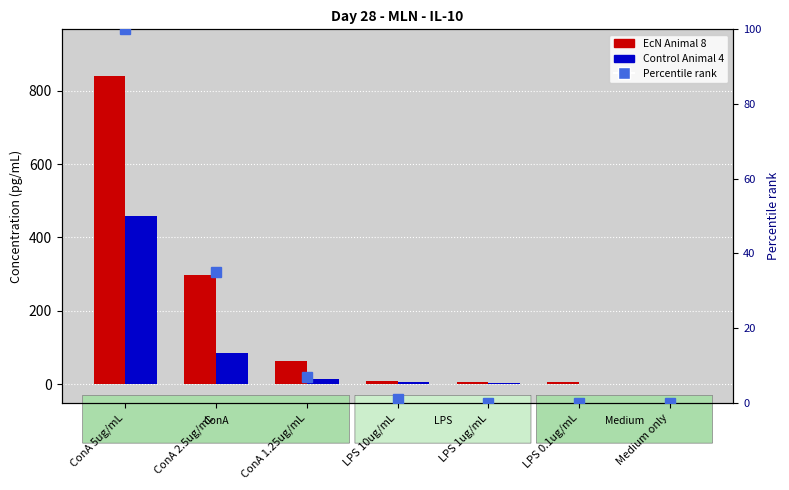

True or false: EcN Animal 8 has a value of 840.6 at ConA 5ug/mL.

True